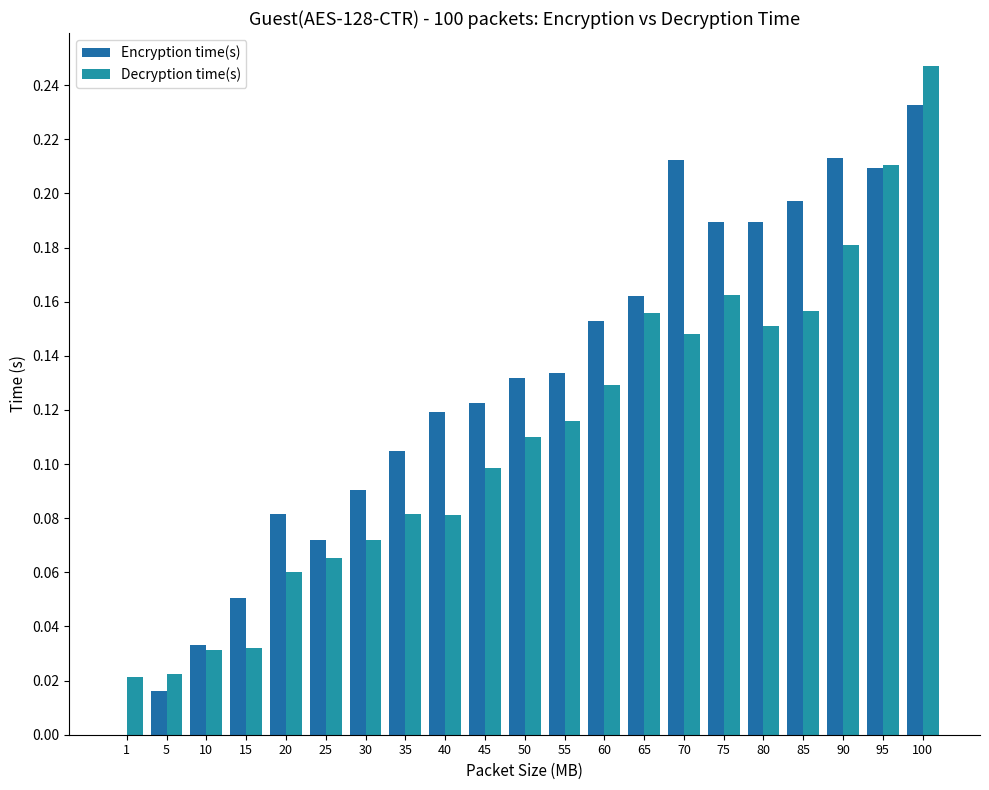

Which category has the lowest value in the Decryption time(s) series?

1